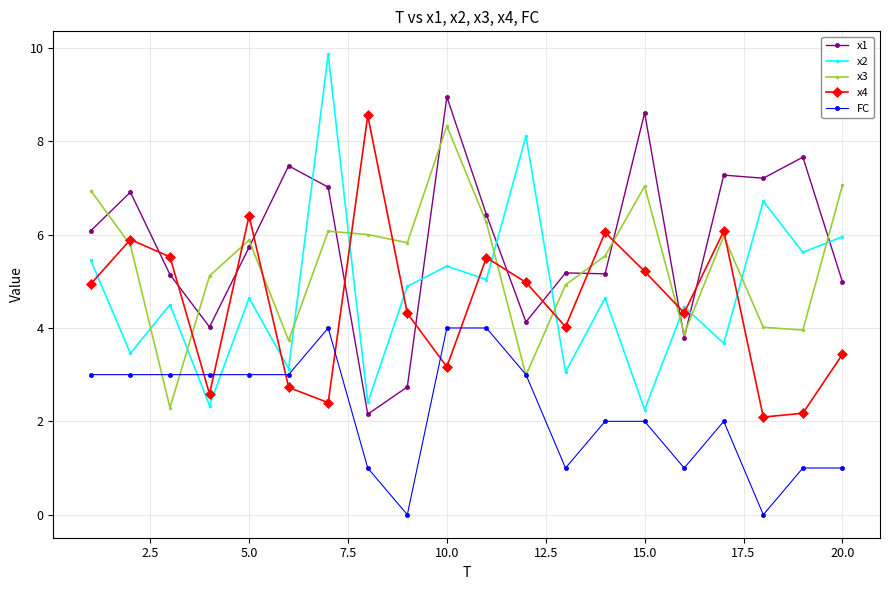

True or false: FC has more than 0 interior local peaks.

True